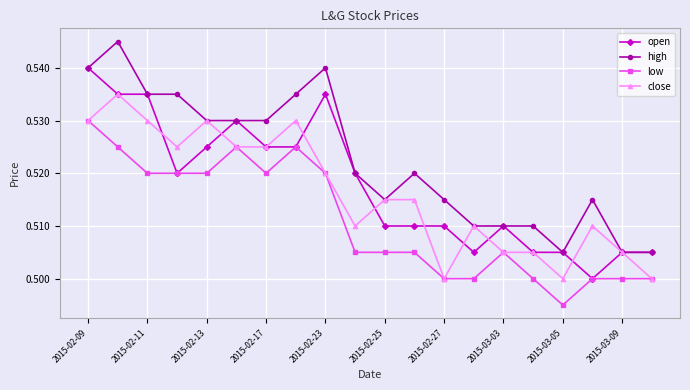

List the series in order of their peak value, highest first.

high, open, close, low